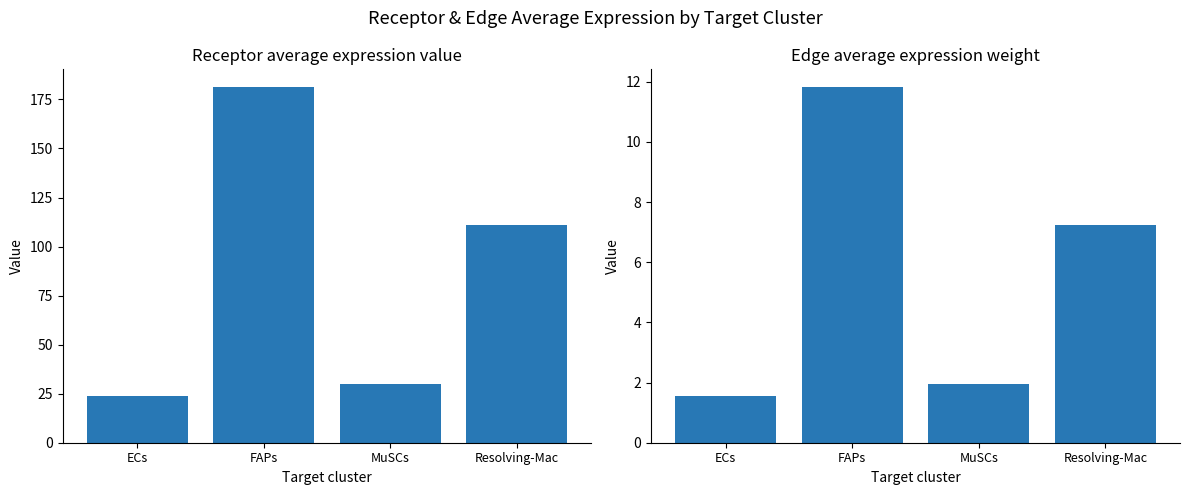

List the series in order of their peak value, highest first.

Receptor average expression value, Edge average expression weight